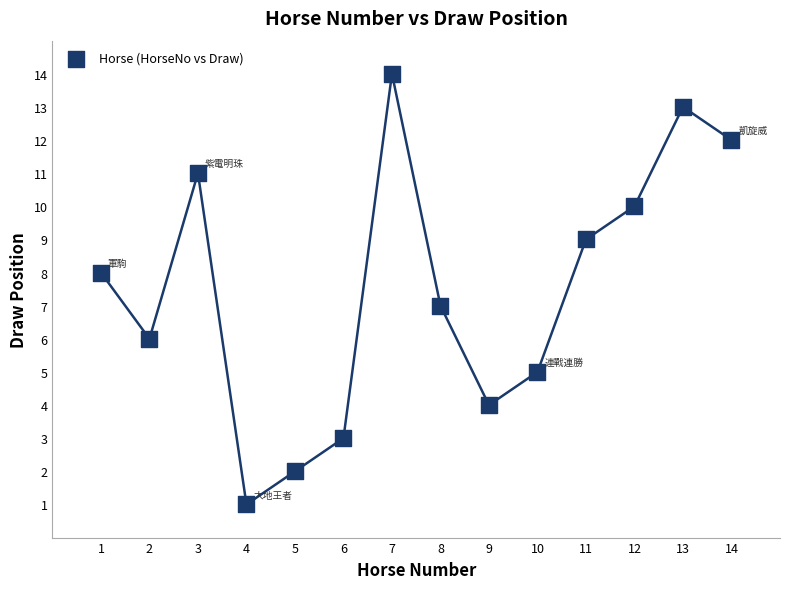

What is the range of X values (max minus min)?

13